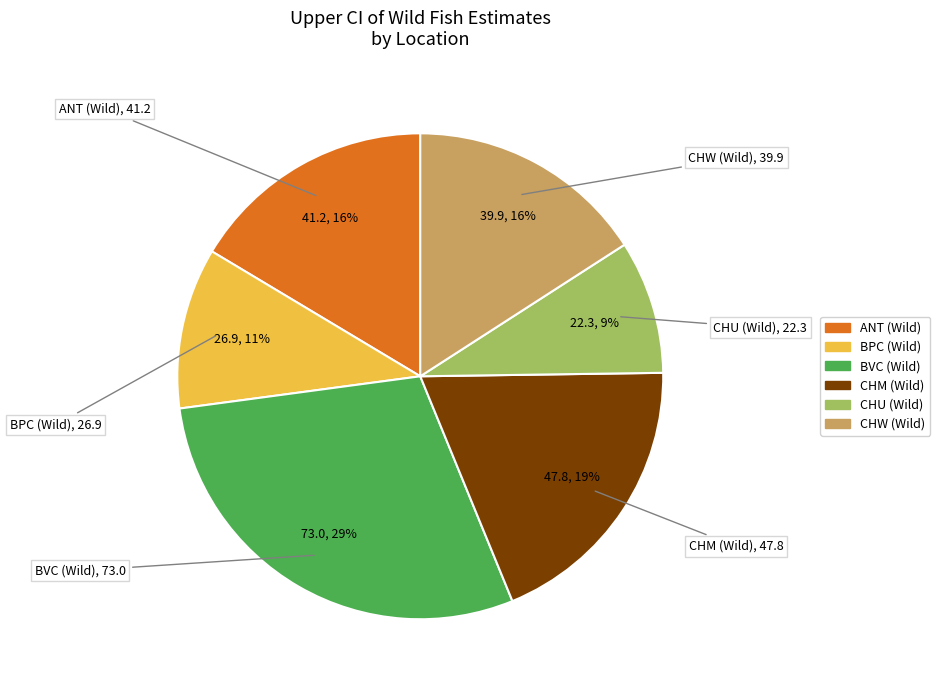

Is the sum of CHW (Wild) and BVC (Wild) greater than half?

No